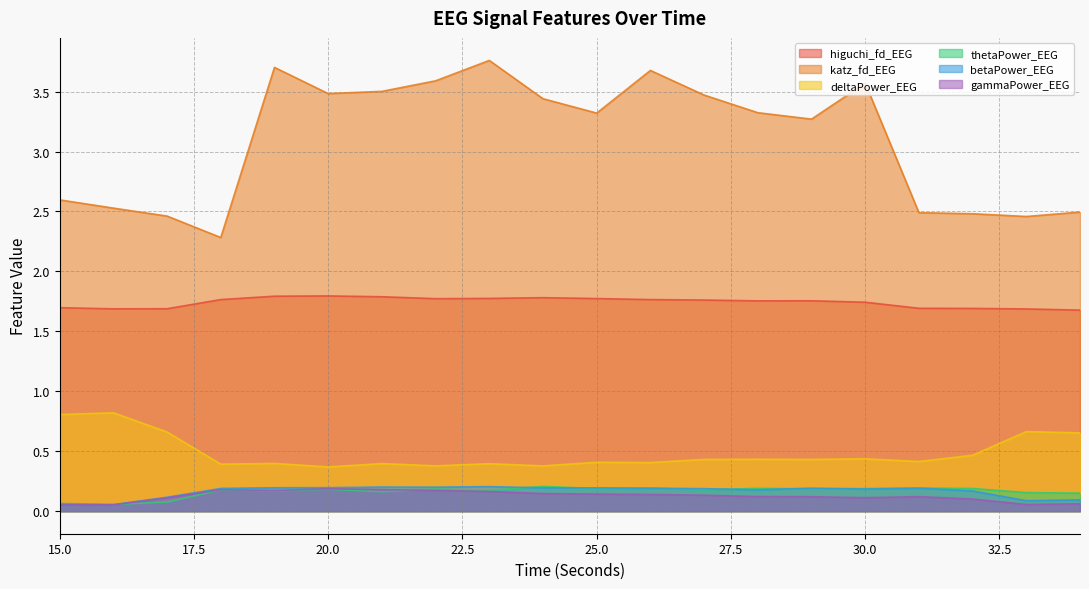

Does the chart have visible grid lines?

Yes